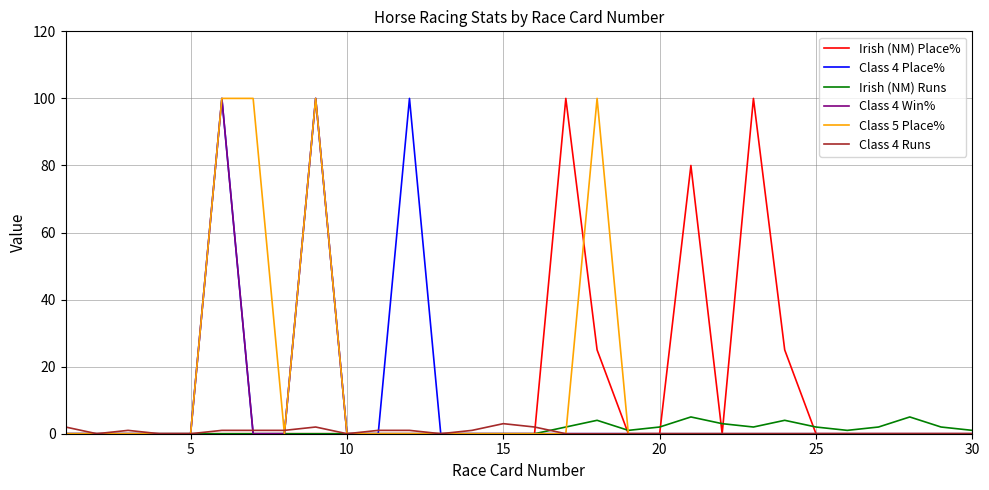

True or false: Class 4 Win% has more than 1 points higher than both neighbors.

True